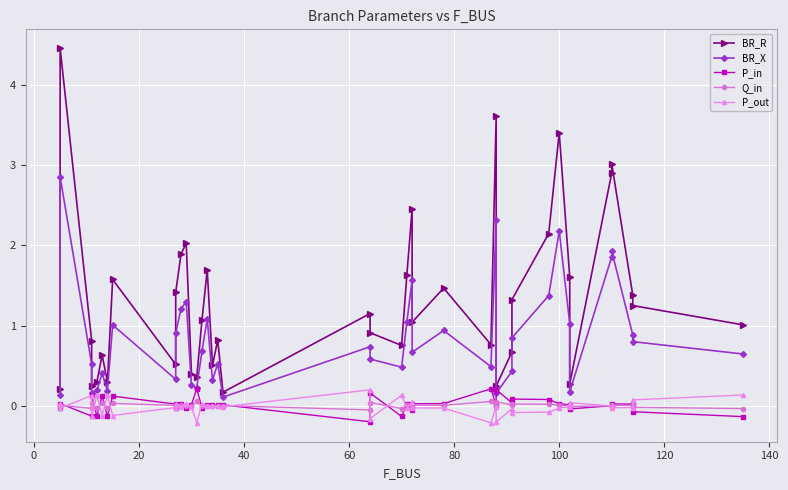

What is the difference between the maximum and minimum values in the P_in series?

0.4